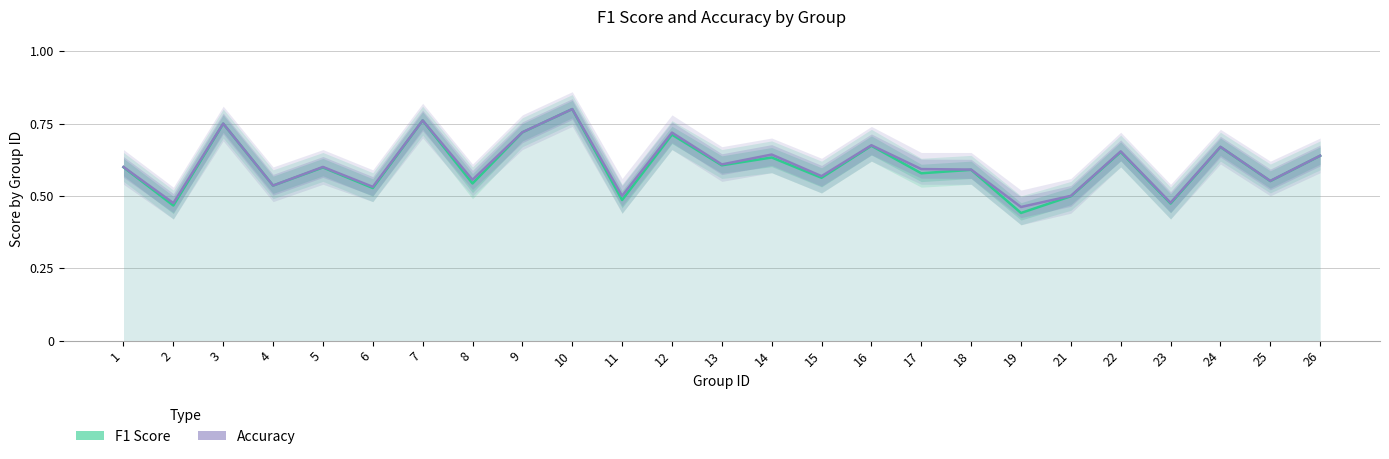

Which series has the widest spread of values?

F1 Score